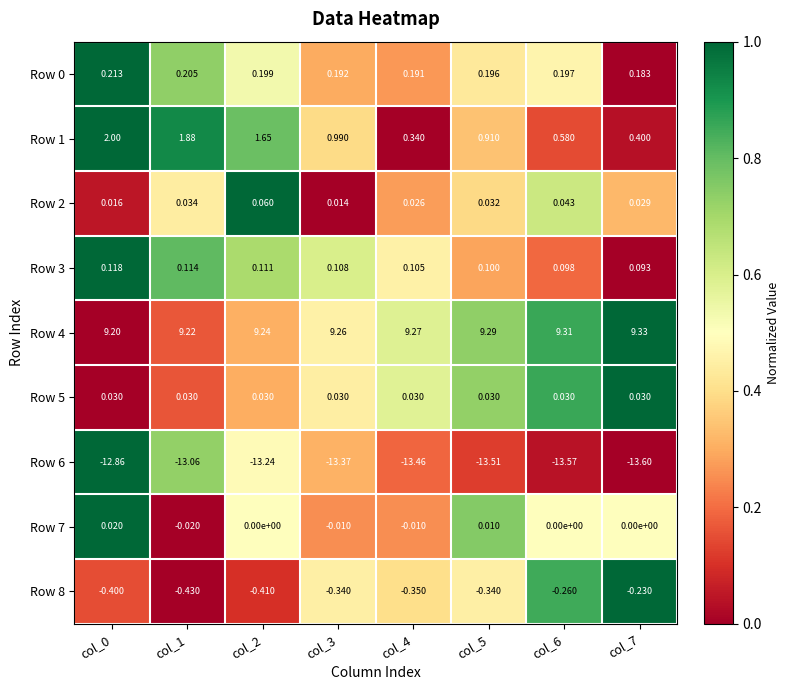

Which label corresponds to the largest value in the chart?

col_7